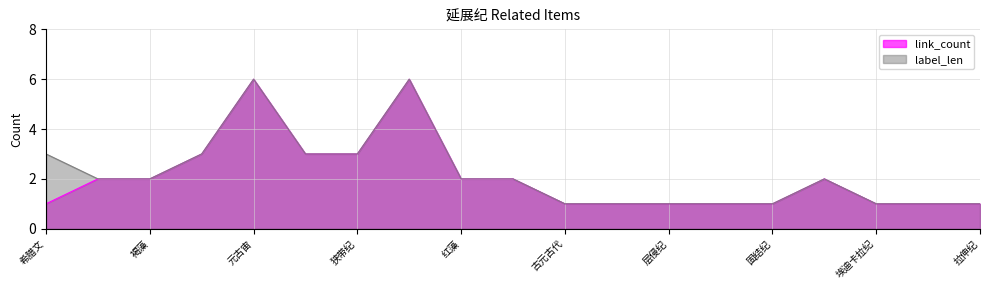

Rank the series by their maximum value, from highest to lowest.

link_count, label_len